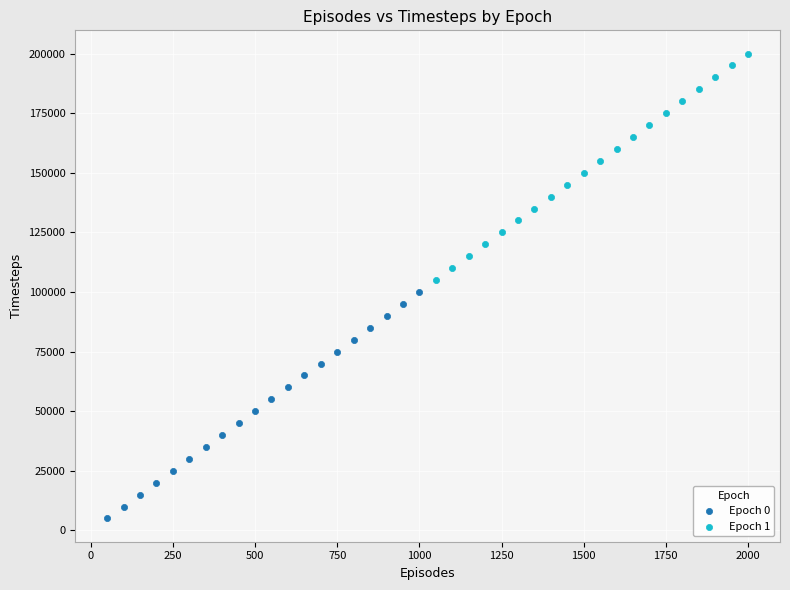

Which series reaches the maximum Y coordinate?

Epoch 1